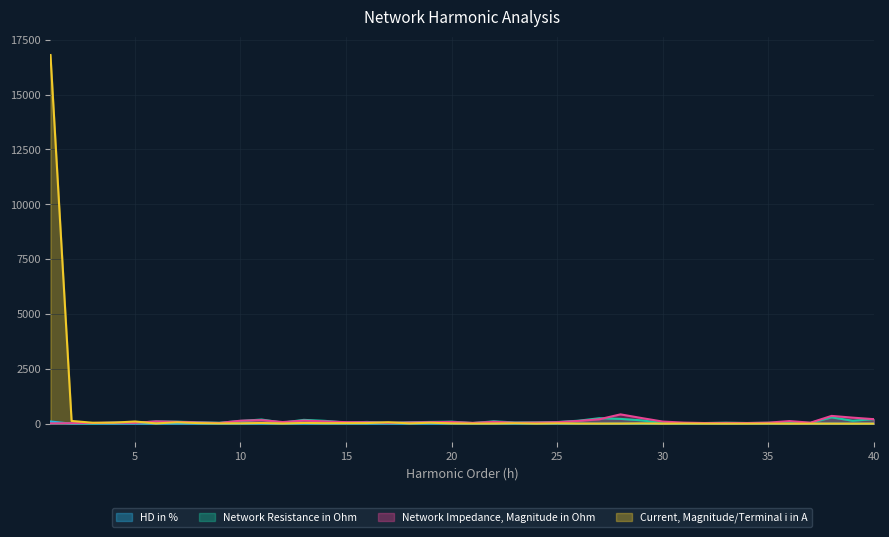

At which category is the sum across all series the highest?

1